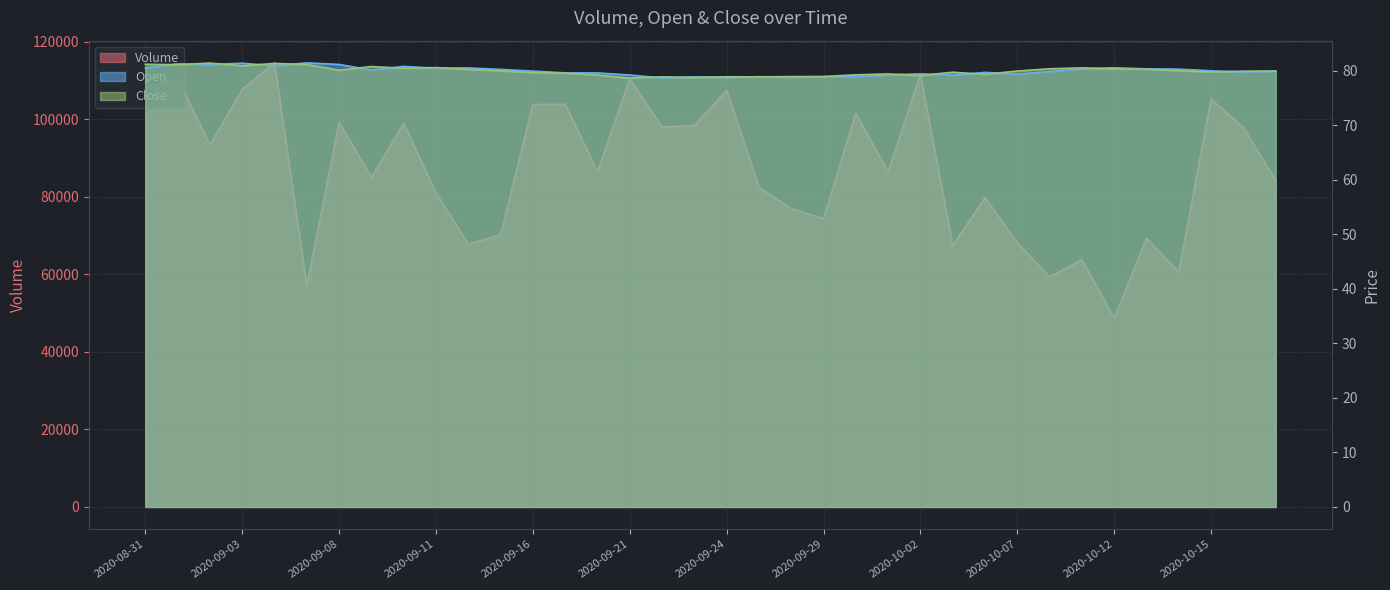

The Volume series shows 149142.1 at 2020-09-16. True or false?

False